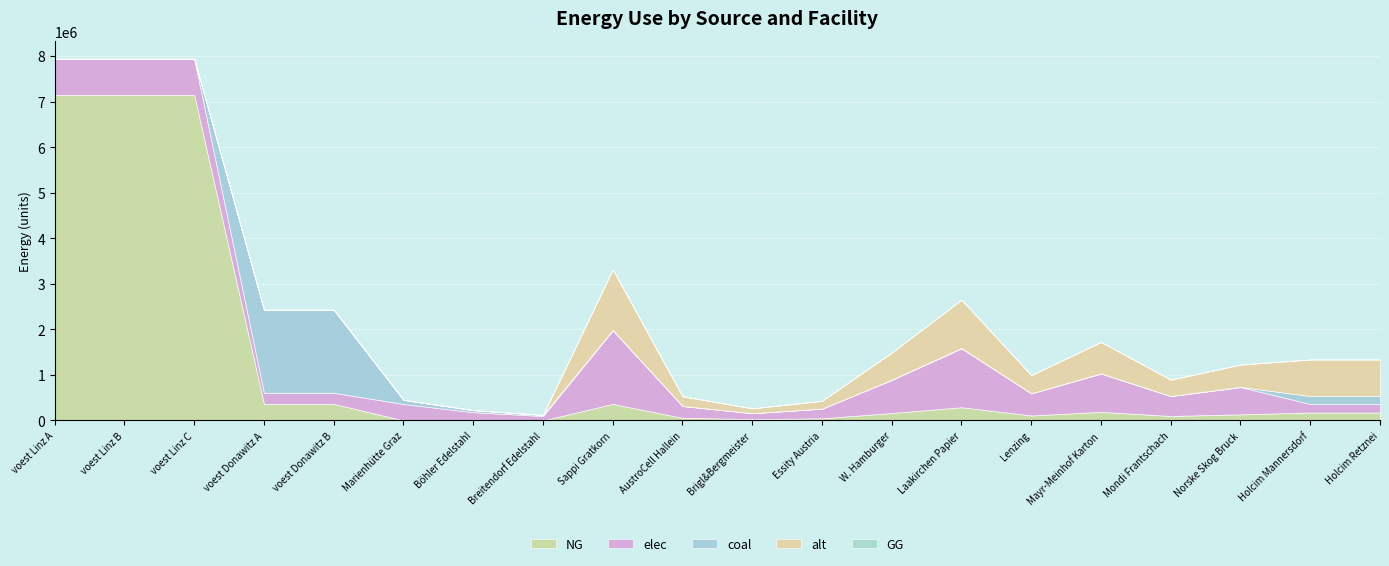

True or false: coal and GG cross at least once.

False